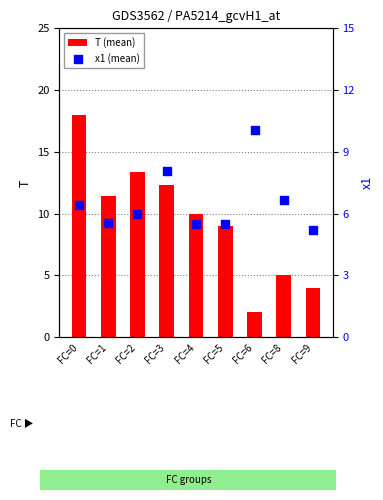

Which series reaches the maximum Y coordinate?

T (mean)